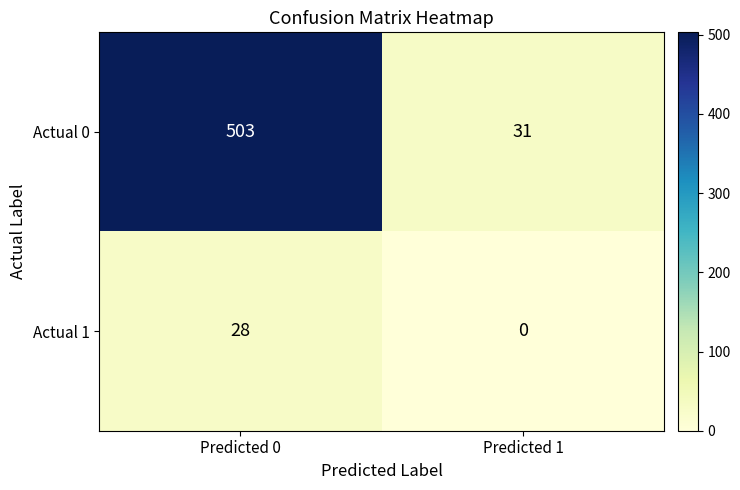

Which series has the largest total across all categories?

Actual 0